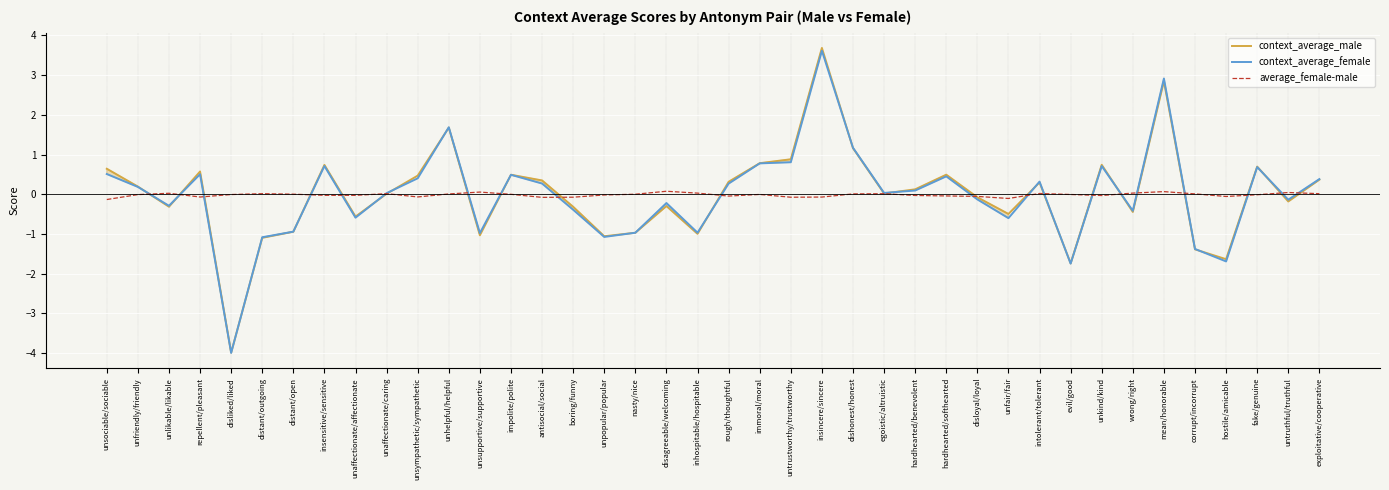

At which category is the sum across all series the highest?

insincere/sincere